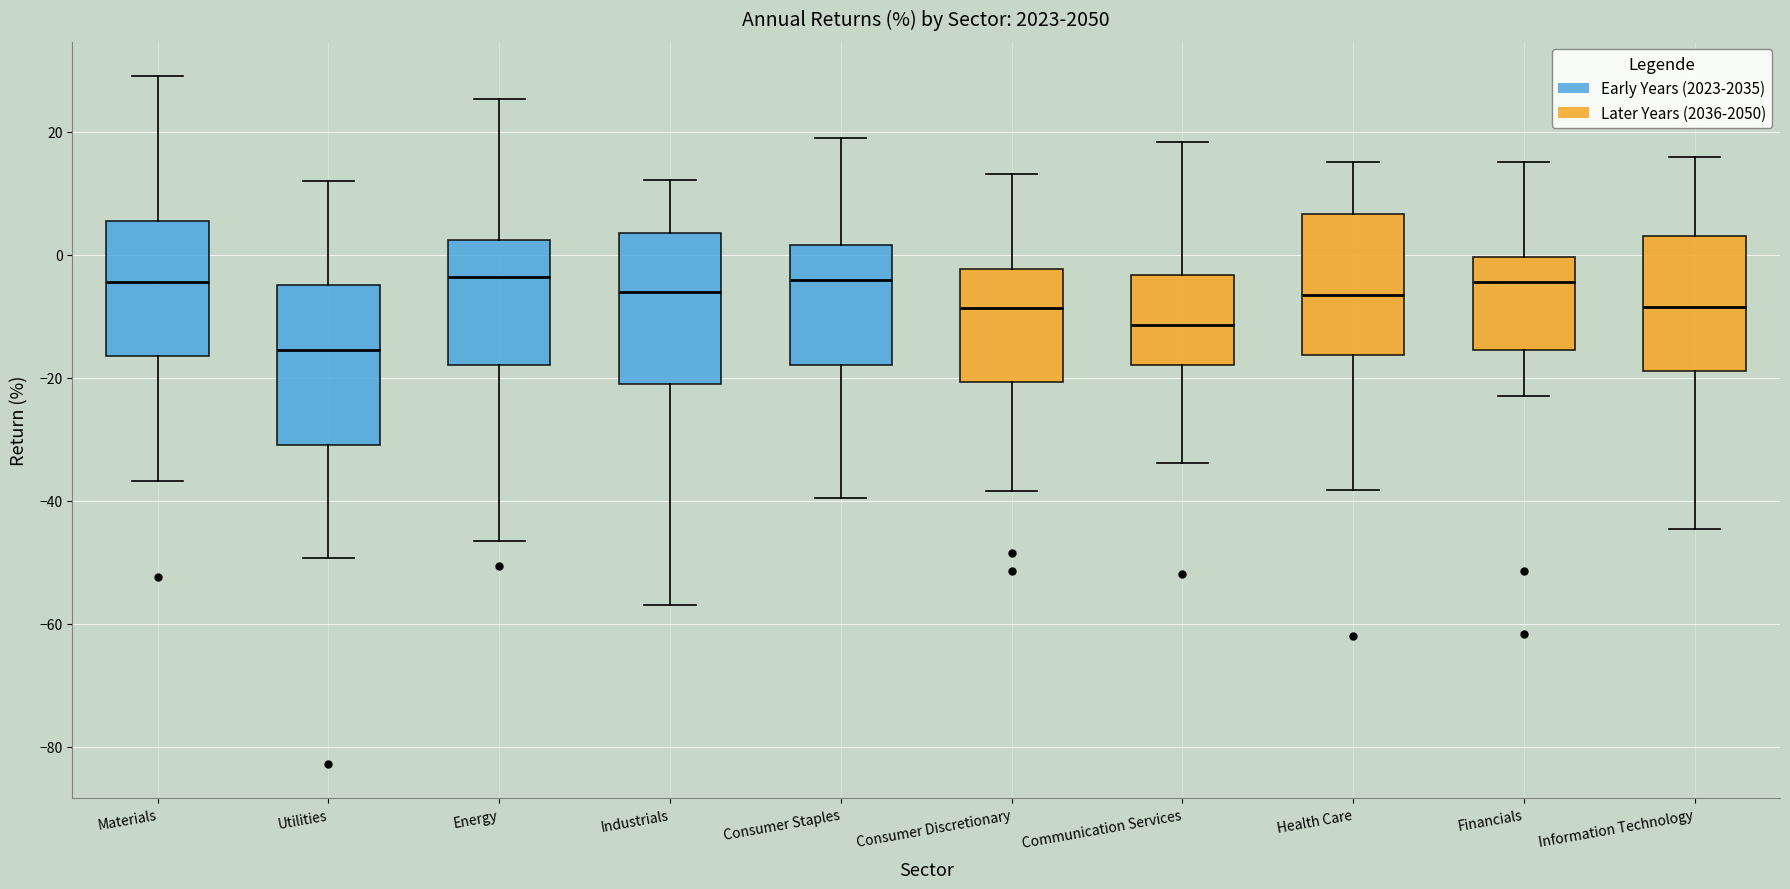

Reading left to right, read every box against the y-axis: the position of its median line, the range the box covers, and the ends of its whiskers. The values are not printed on the chart, so give them approximately, as read against the axis.

Materials: median -4, box -16 to 6, whiskers -36 to 30
Utilities: median -16, box -32 to -4, whiskers -50 to 12
Energy: median -4, box -18 to 2, whiskers -46 to 26
Industrials: median -6, box -22 to 4, whiskers -58 to 12
Consumer Staples: median -4, box -18 to 2, whiskers -40 to 18
Consumer Discretionary: median -8, box -20 to -2, whiskers -38 to 14
Communication Services: median -12, box -18 to -4, whiskers -34 to 18
Health Care: median -6, box -16 to 6, whiskers -38 to 16
Financials: median -4, box -16 to 0, whiskers -22 to 16
Information Technology: median -8, box -18 to 4, whiskers -44 to 16